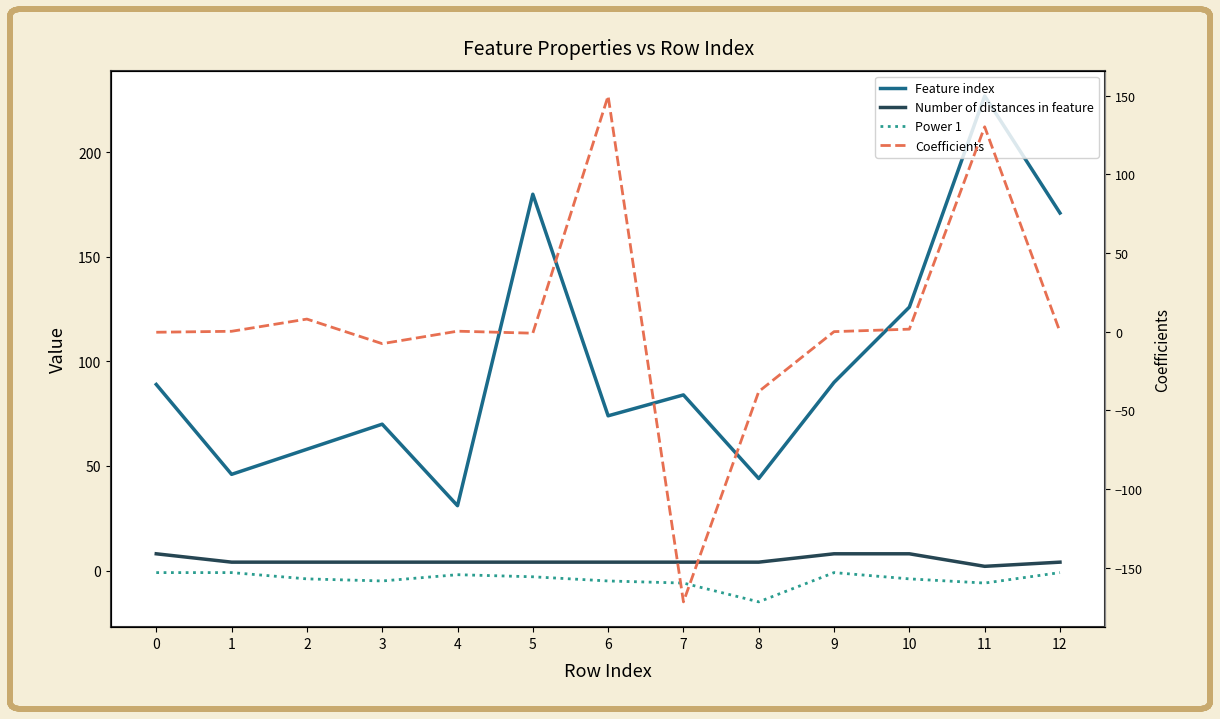

True or false: Number of distances in feature has a value of 7.0 at 1.

False